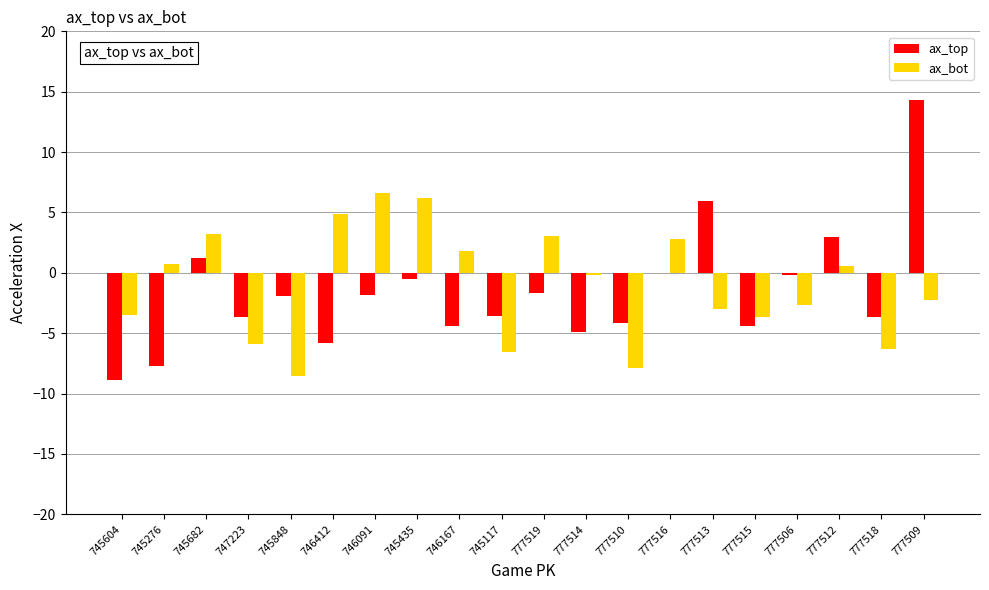

Between 746091 and 777514, which series saw the biggest shift?

ax_bot